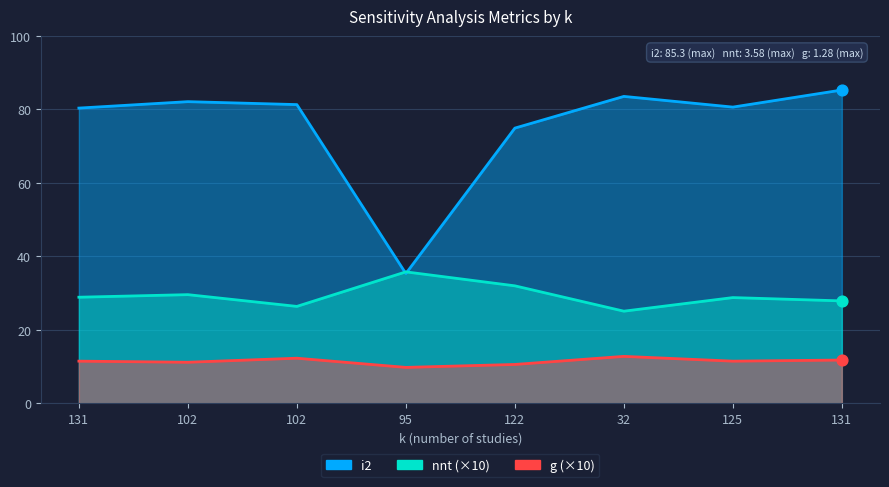

Which series has the largest total across all categories?

i2